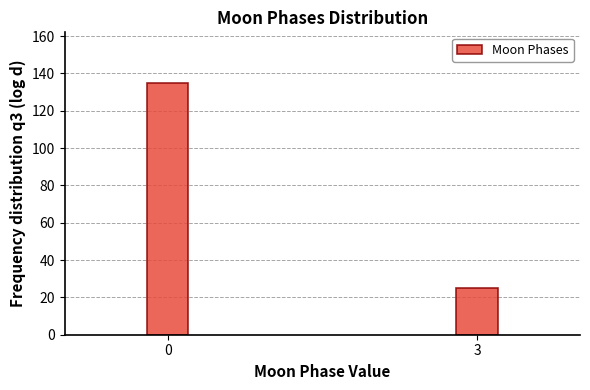

Reading right to left, what are all the values shown in this chart?

3=25	0=135